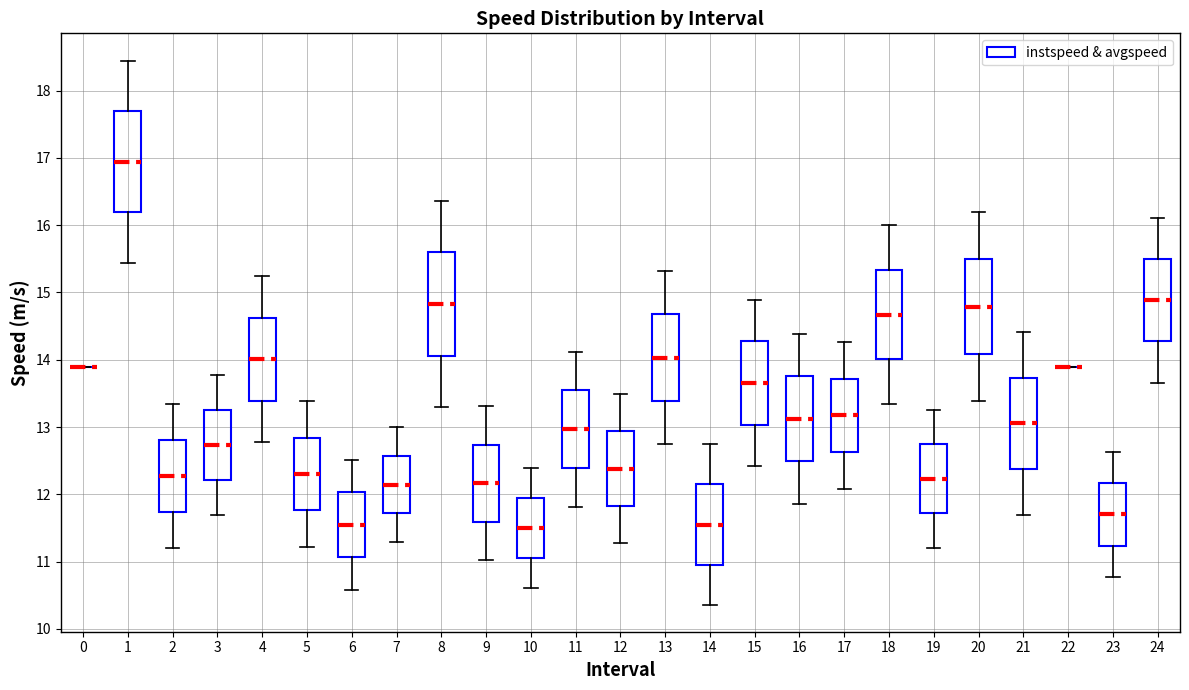

Reading left to right, read every box against the y-axis: the position of its median line, the range the box covers, and the ends of its whiskers. The values are not printed on the chart, so give them approximately, as read against the axis.

0: box collapsed to a line at 13.9, whiskers 13.9 to 13.9
1: median 16.9, box 16.2 to 17.7, whiskers 15.4 to 18.4
2: median 12.3, box 11.7 to 12.8, whiskers 11.2 to 13.3
3: median 12.7, box 12.2 to 13.3, whiskers 11.7 to 13.8
4: median 14.0, box 13.4 to 14.6, whiskers 12.8 to 15.2
5: median 12.3, box 11.8 to 12.8, whiskers 11.2 to 13.4
6: median 11.5, box 11.1 to 12.0, whiskers 10.6 to 12.5
7: median 12.1, box 11.7 to 12.6, whiskers 11.3 to 13.0
8: median 14.8, box 14.1 to 15.6, whiskers 13.3 to 16.4
9: median 12.2, box 11.6 to 12.7, whiskers 11.0 to 13.3
10: median 11.5, box 11.1 to 11.9, whiskers 10.6 to 12.4
11: median 13.0, box 12.4 to 13.5, whiskers 11.8 to 14.1
12: median 12.4, box 11.8 to 12.9, whiskers 11.3 to 13.5
13: median 14.0, box 13.4 to 14.7, whiskers 12.7 to 15.3
14: median 11.6, box 11.0 to 12.1, whiskers 10.4 to 12.7
15: median 13.7, box 13.0 to 14.3, whiskers 12.4 to 14.9
16: median 13.1, box 12.5 to 13.8, whiskers 11.9 to 14.4
17: median 13.2, box 12.6 to 13.7, whiskers 12.1 to 14.3
18: median 14.7, box 14.0 to 15.3, whiskers 13.3 to 16.0
19: median 12.2, box 11.7 to 12.7, whiskers 11.2 to 13.3
20: median 14.8, box 14.1 to 15.5, whiskers 13.4 to 16.2
21: median 13.1, box 12.4 to 13.7, whiskers 11.7 to 14.4
22: box collapsed to a line at 13.9, whiskers 13.9 to 13.9
23: median 11.7, box 11.2 to 12.2, whiskers 10.8 to 12.6
24: median 14.9, box 14.3 to 15.5, whiskers 13.7 to 16.1